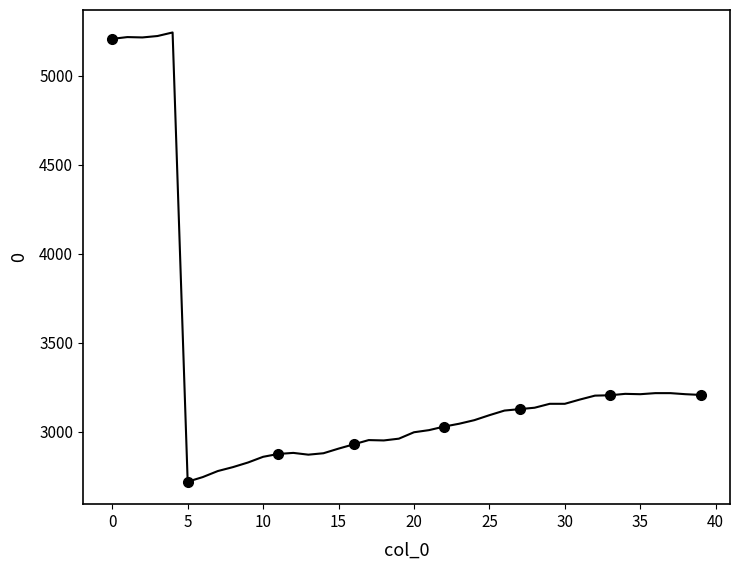

Where is the first local minimum?

2